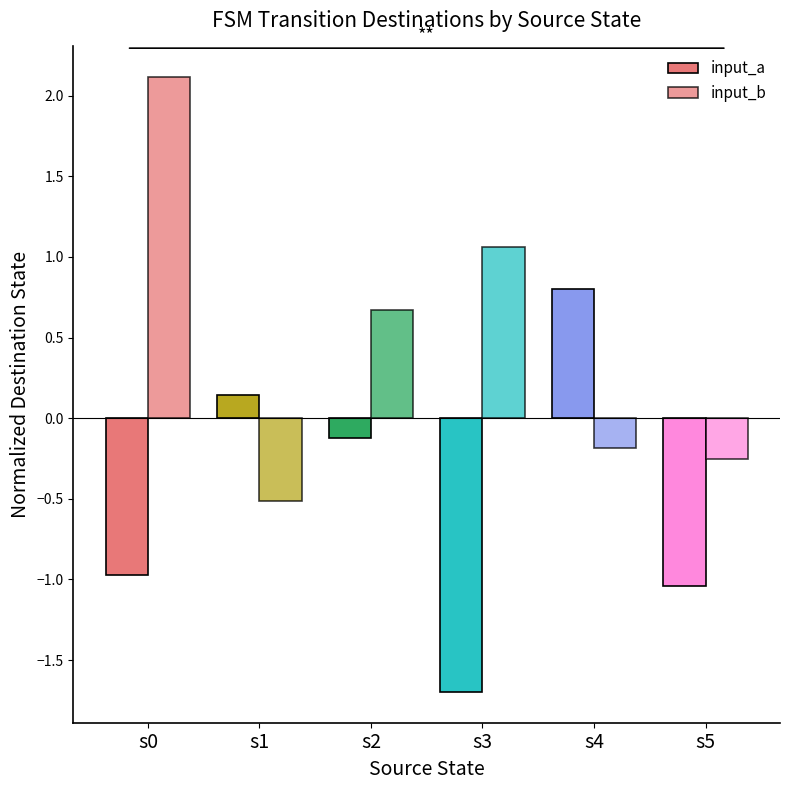

What is the maximum value for input_a?

0.8